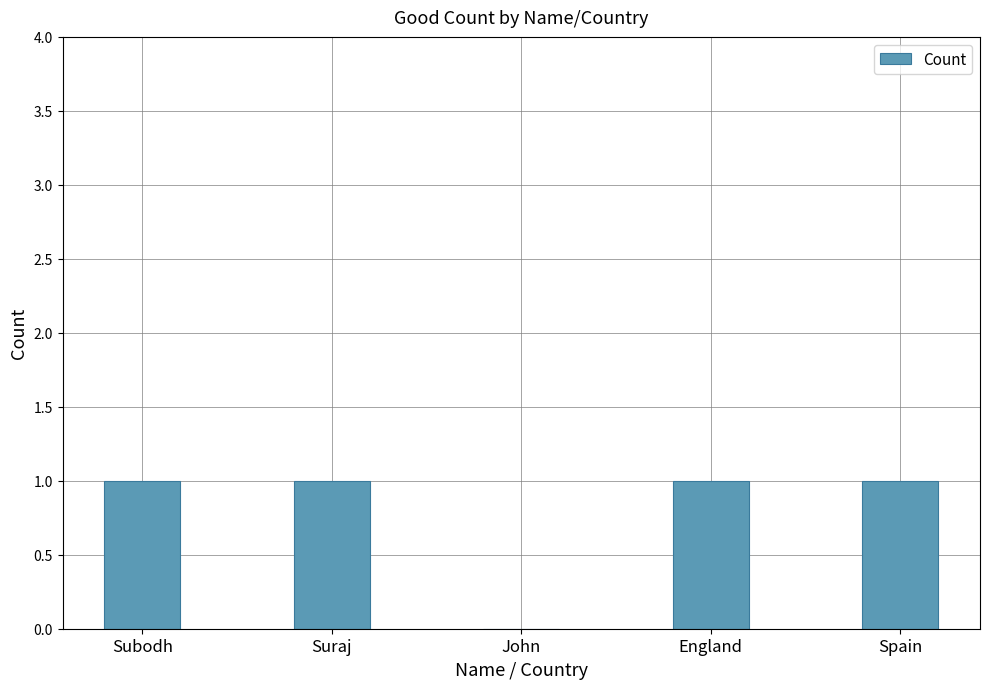

The value at England is 1. True or false?

True